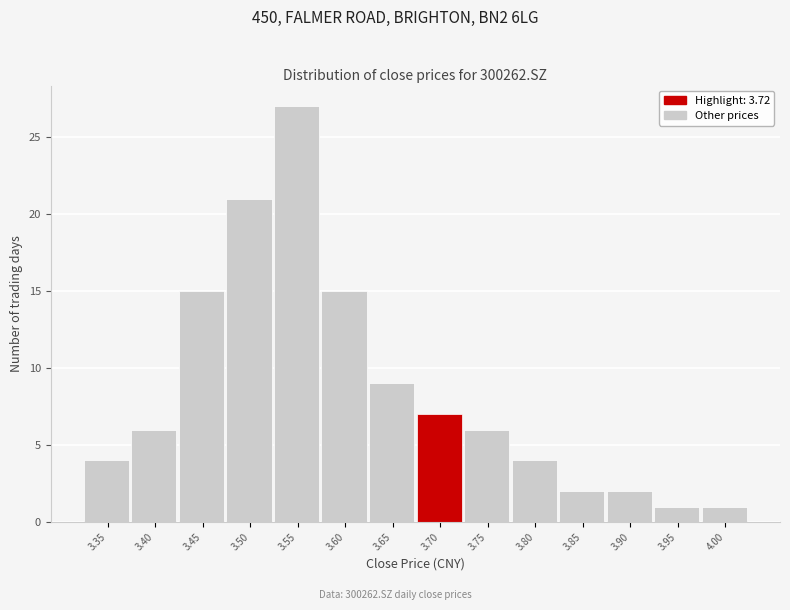

Reading right to left, what are all the values shown in this chart?

4.00=1	3.95=1	3.90=2	3.85=2	3.80=4	3.75=6	3.70=7	3.65=9	3.60=15	3.55=27	3.50=21	3.45=15	3.40=6	3.35=4